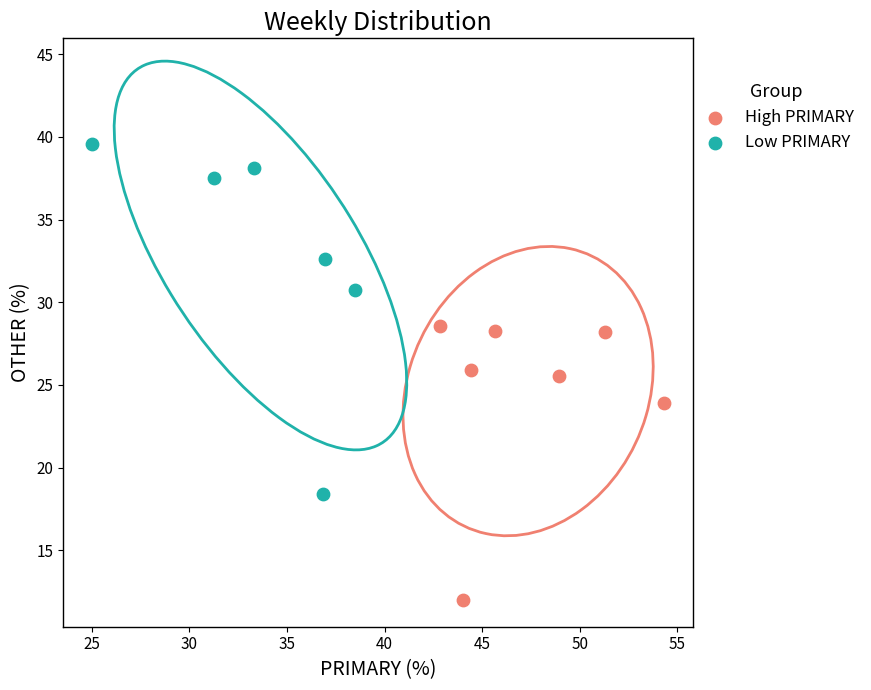

Which series reaches the maximum Y coordinate?

Low PRIMARY